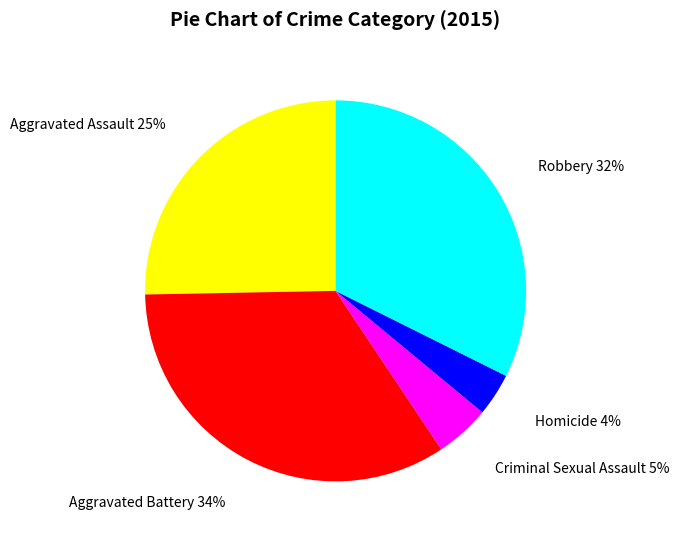

How many slices are in this pie chart?

5